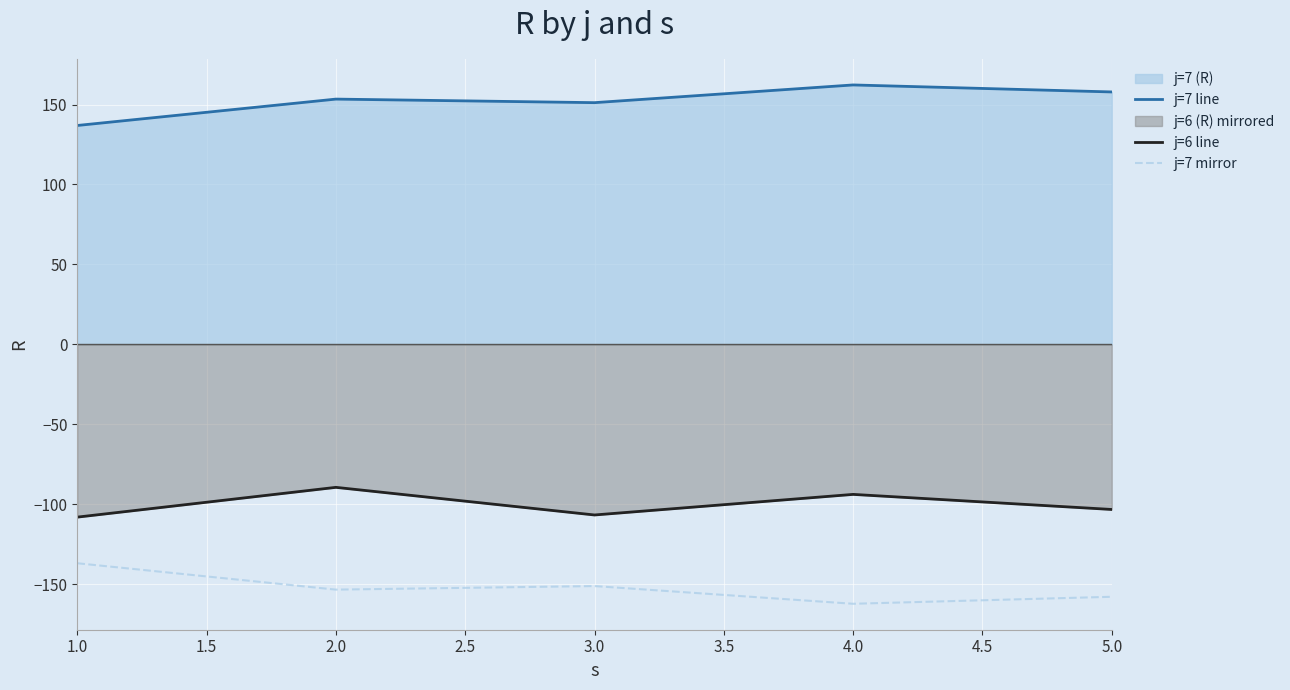

What is the highest value of the j=7 line series?

162.3